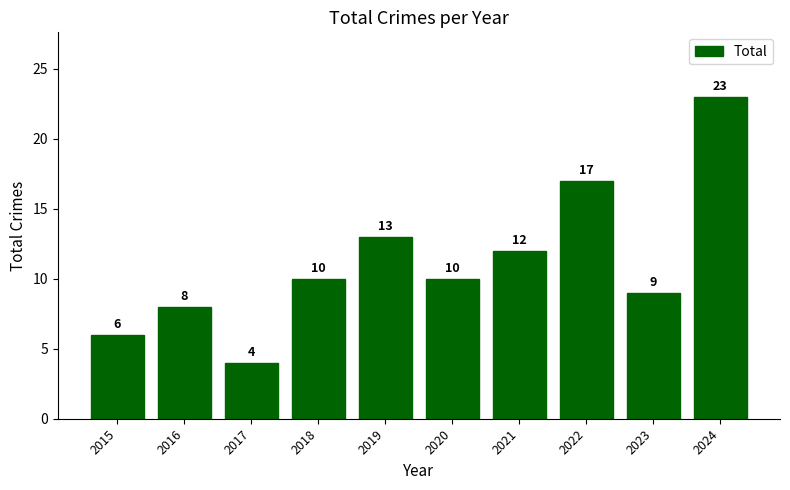

What is the ratio of the value at 2023 to the value at 2022?

0.5